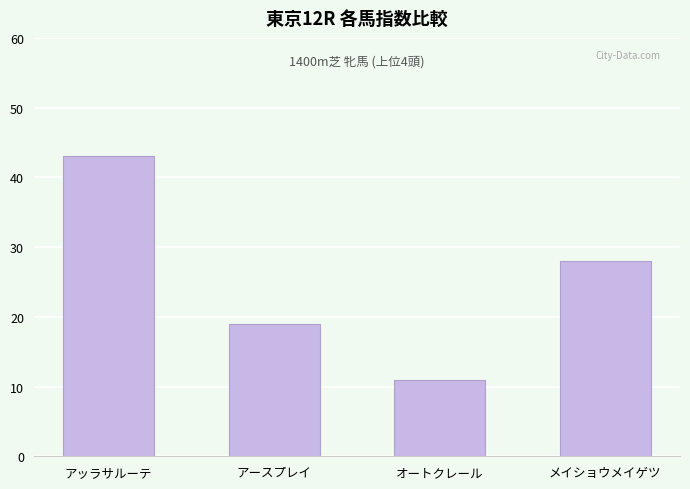

List the labels in order of value, smallest first.

オートクレール, アースプレイ, メイショウメイゲツ, アッラサルーテ